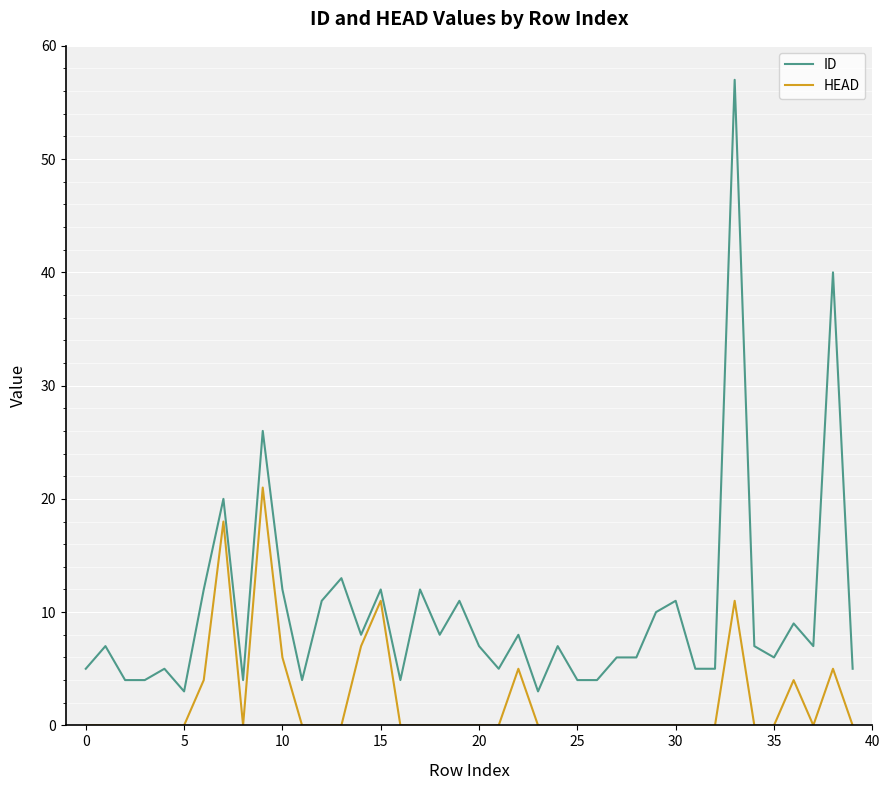

How many categories are shown in the chart?

40